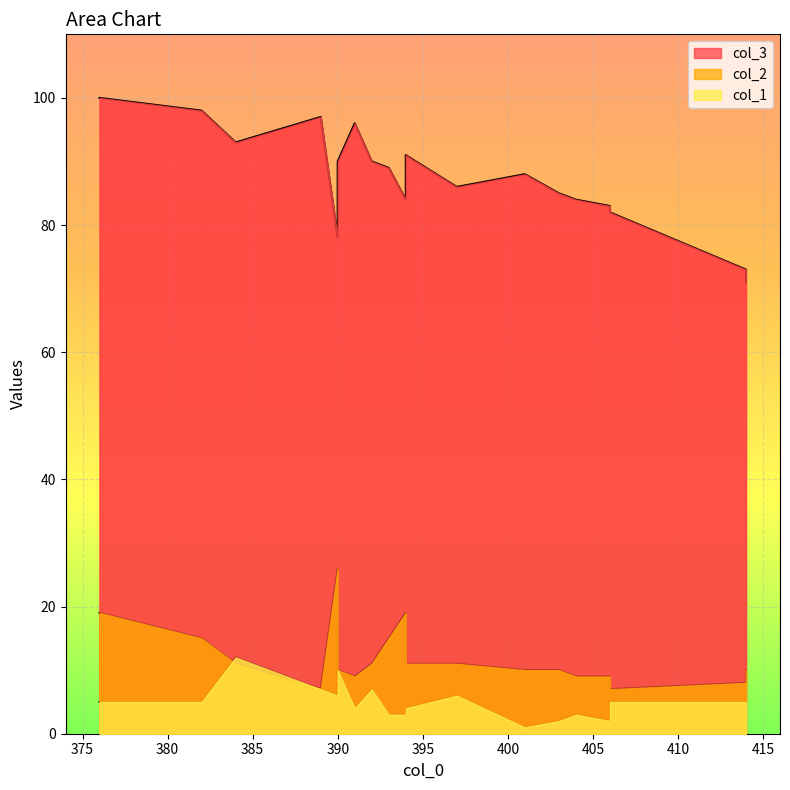

List the series in order of their peak value, lowest first.

col_1, col_2, col_3